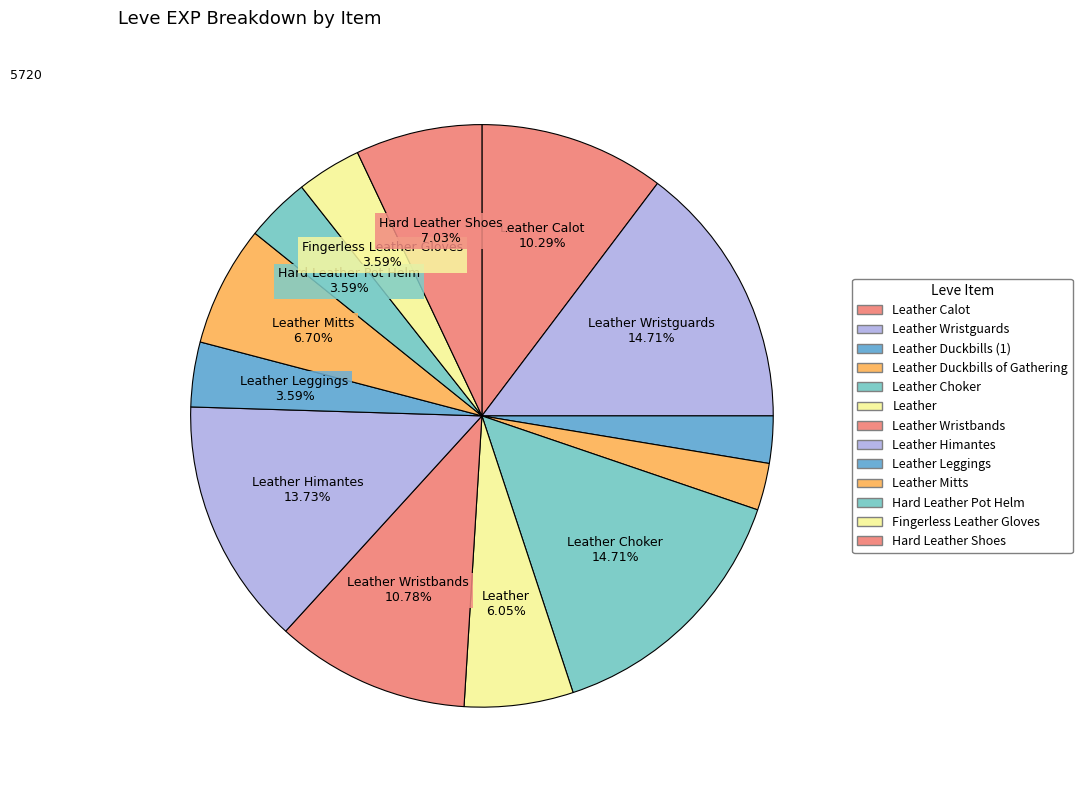

Count the number of slices in the pie.

13